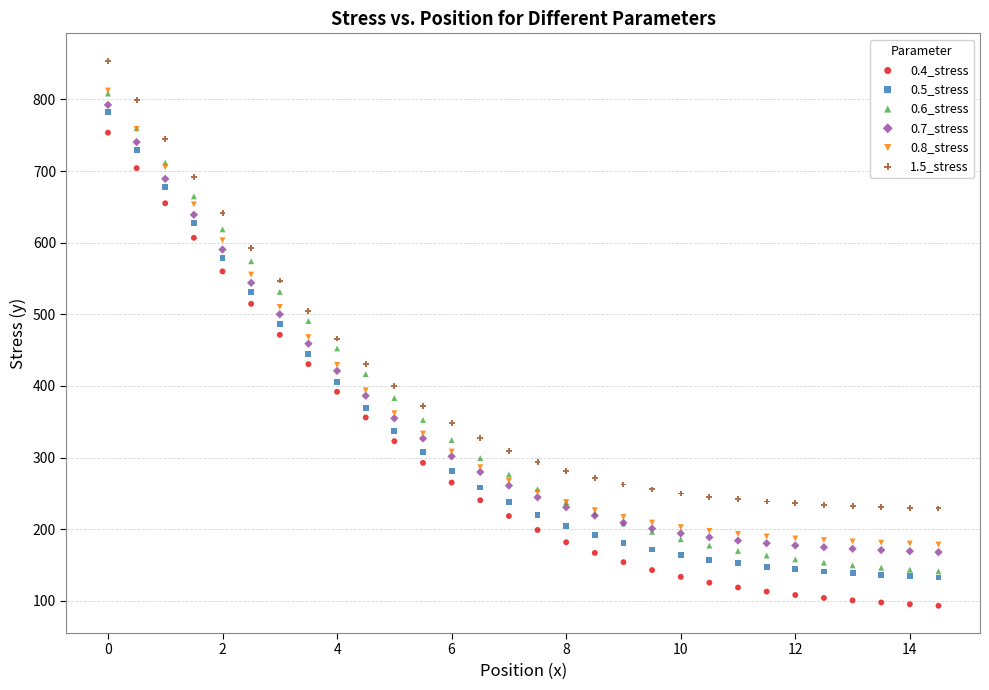

What are all the series names shown in the legend?

0.4_stress, 0.5_stress, 0.6_stress, 0.7_stress, 0.8_stress, 1.5_stress